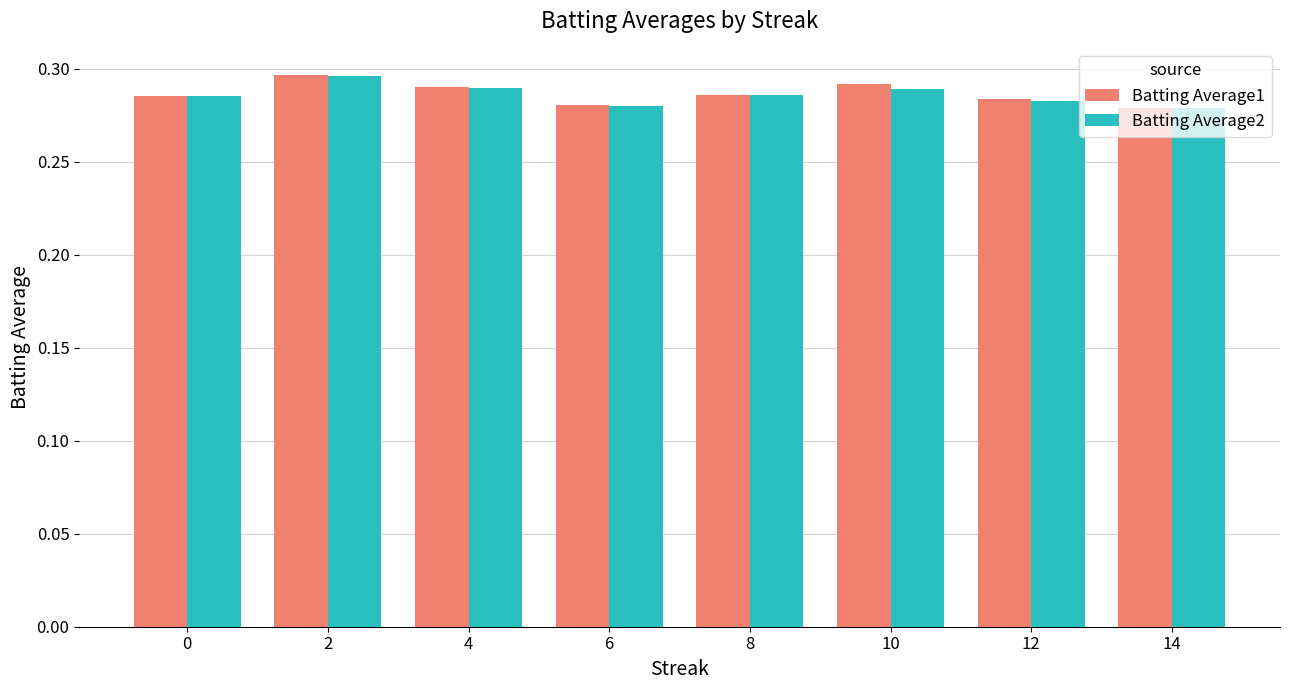

What is the total value across all series at 0?

0.6